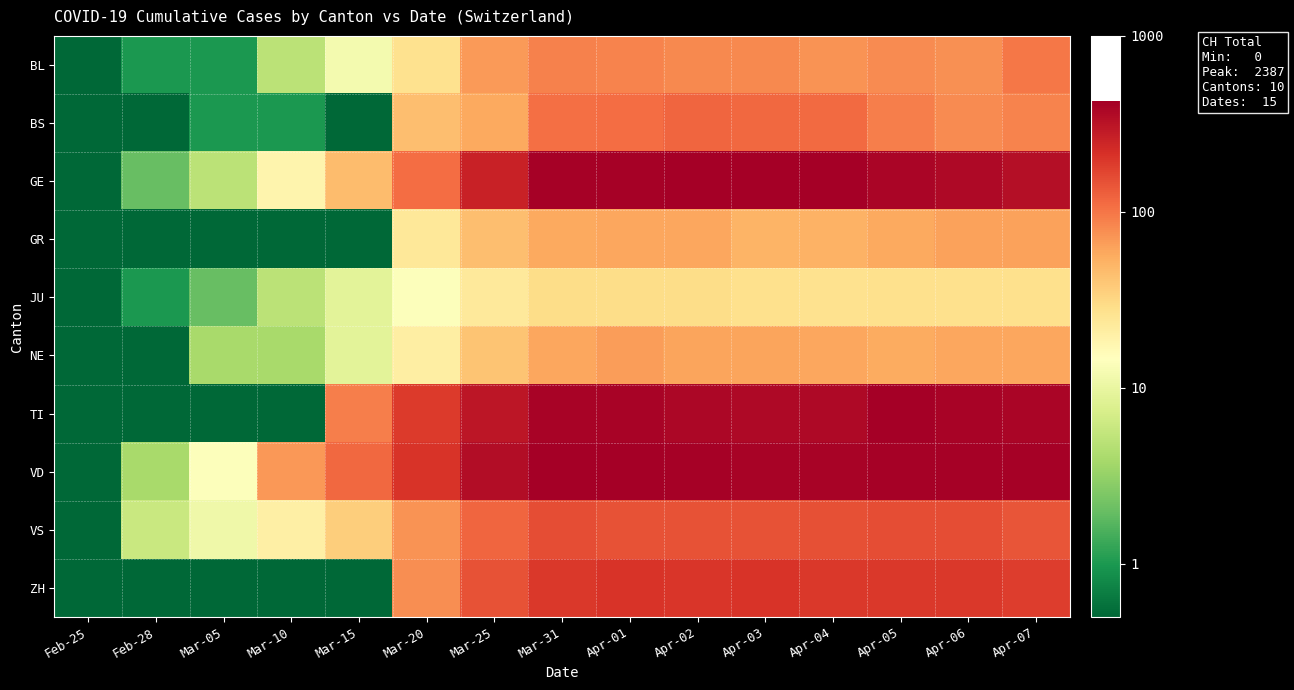

Reading left to right, extract all data points from this chart.

BL: Feb-25=0.1	Feb-28=1.0	Mar-05=1.0	Mar-10=5.0	Mar-15=12.0	Mar-20=27.0	Mar-25=68.0	Mar-31=88.0	Apr-01=86.0	Apr-02=81.0	Apr-03=82.0	Apr-04=73.0	Apr-05=79.0	Apr-06=75.0	Apr-07=99.0
BS: Feb-25=0.1	Feb-28=0.1	Mar-05=1.0	Mar-10=1.0	Mar-15=0.1	Mar-20=45.0	Mar-25=58.0	Mar-31=105.0	Apr-01=108.0	Apr-02=119.0	Apr-03=115.0	Apr-04=112.0	Apr-05=90.0	Apr-06=79.0	Apr-07=87.0
GE: Feb-25=0.1	Feb-28=2.0	Mar-05=5.0	Mar-10=18.0	Mar-15=46.0	Mar-20=109.0	Mar-25=258.0	Mar-31=405.0	Apr-01=406.0	Apr-02=424.0	Apr-03=424.0	Apr-04=421.0	Apr-05=382.0	Apr-06=365.0	Apr-07=339.0
GR: Feb-25=0.1	Feb-28=0.1	Mar-05=0.1	Mar-10=0.1	Mar-15=0.1	Mar-20=24.0	Mar-25=45.0	Mar-31=58.0	Apr-01=59.0	Apr-02=60.0	Apr-03=51.0	Apr-04=52.0	Apr-05=58.0	Apr-06=63.0	Apr-07=63.0
JU: Feb-25=0.1	Feb-28=1.0	Mar-05=2.0	Mar-10=5.0	Mar-15=9.0	Mar-20=14.0	Mar-25=23.0	Mar-31=29.0	Apr-01=29.0	Apr-02=29.0	Apr-03=28.0	Apr-04=27.0	Apr-05=28.0	Apr-06=28.0	Apr-07=28.0
NE: Feb-25=0.1	Feb-28=0.1	Mar-05=4.0	Mar-10=4.0	Mar-15=9.0	Mar-20=21.0	Mar-25=41.0	Mar-31=59.0	Apr-01=66.0	Apr-02=61.0	Apr-03=61.0	Apr-04=59.0	Apr-05=57.0	Apr-06=60.0	Apr-07=60.0
TI: Feb-25=0.1	Feb-28=0.1	Mar-05=0.1	Mar-10=0.1	Mar-15=92.0	Mar-20=190.0	Mar-25=306.0	Mar-31=401.0	Apr-01=396.0	Apr-02=374.0	Apr-03=370.0	Apr-04=363.0	Apr-05=415.0	Apr-06=402.0	Apr-07=385.0
VD: Feb-25=0.1	Feb-28=4.0	Mar-05=14.0	Mar-10=69.0	Mar-15=114.0	Mar-20=205.0	Mar-25=351.0	Mar-31=420.0	Apr-01=420.0	Apr-02=406.0	Apr-03=395.0	Apr-04=393.0	Apr-05=411.0	Apr-06=410.0	Apr-07=408.0
VS: Feb-25=0.1	Feb-28=6.0	Mar-05=11.0	Mar-10=20.0	Mar-15=36.0	Mar-20=73.0	Mar-25=119.0	Mar-31=153.0	Apr-01=147.0	Apr-02=147.0	Apr-03=147.0	Apr-04=150.0	Apr-05=154.0	Apr-06=153.0	Apr-07=143.0
ZH: Feb-25=0.1	Feb-28=0.1	Mar-05=0.1	Mar-10=0.1	Mar-15=0.1	Mar-20=78.0	Mar-25=146.0	Mar-31=196.0	Apr-01=203.0	Apr-02=200.0	Apr-03=207.0	Apr-04=194.0	Apr-05=197.0	Apr-06=194.0	Apr-07=187.0